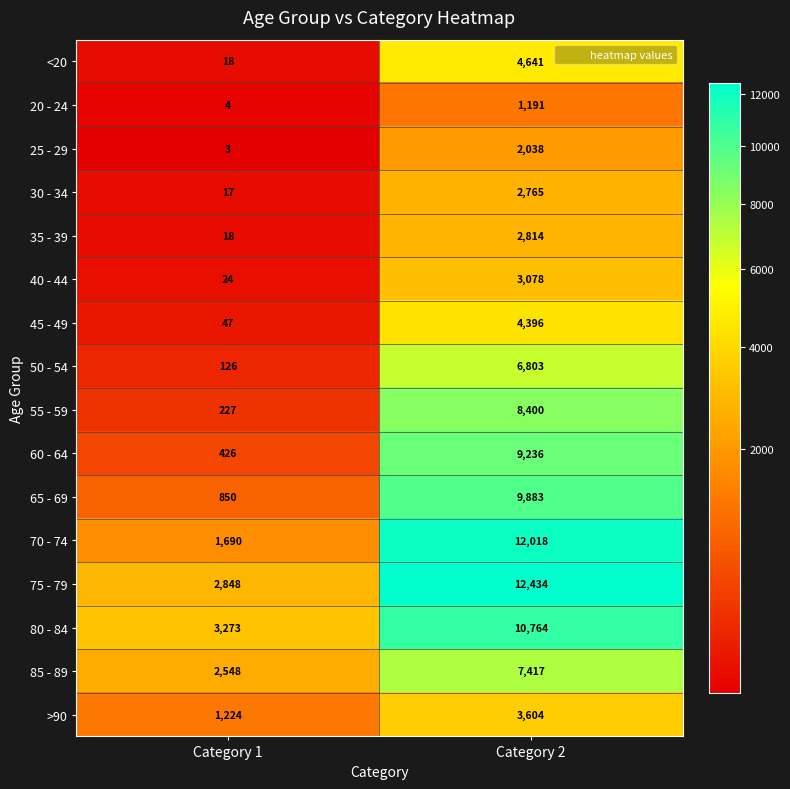

Which series changed the most between Category 1 and Category 2?

70 - 74